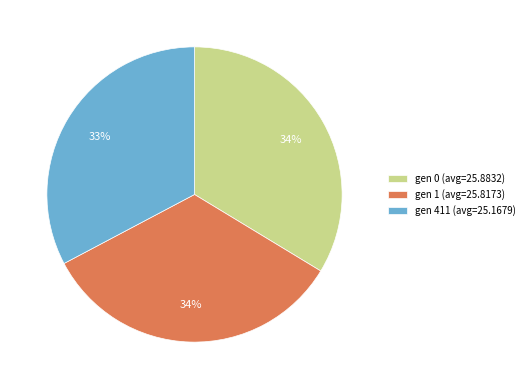

To the nearest percent, what percentage of the pie is gen 0?

34%